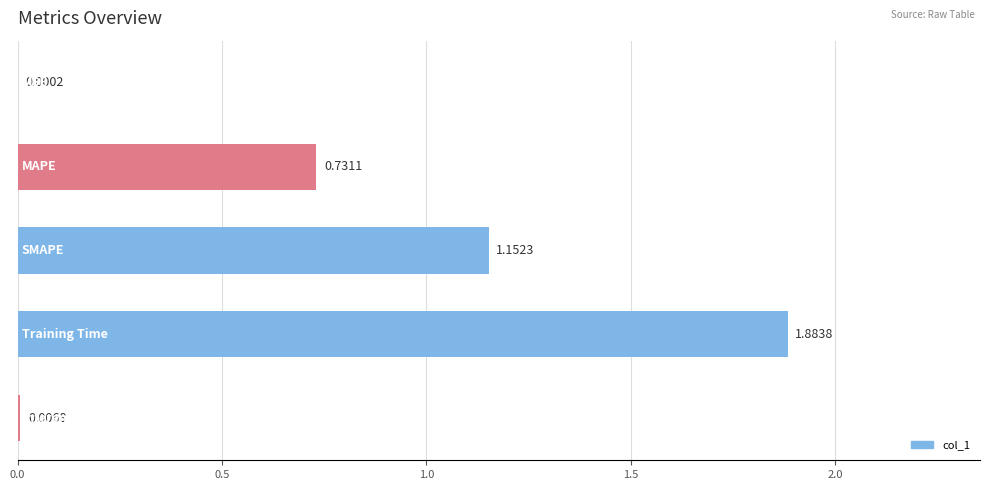

What is the sum of all values?

3.8